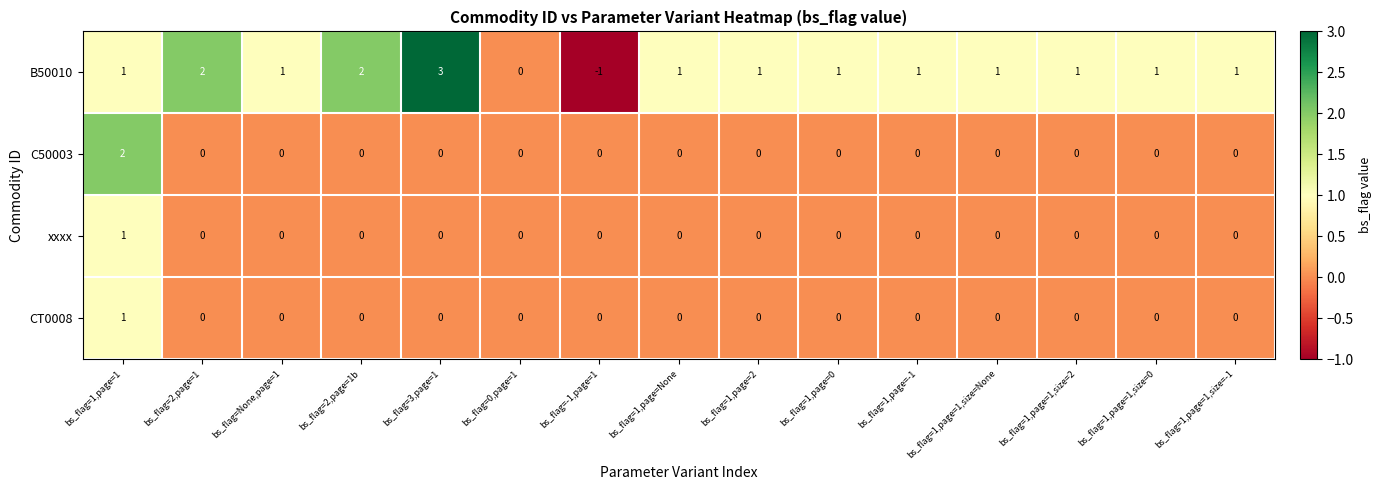

The value of CT0008 at bs_flag=1,page=2 is 0. True or false?

True